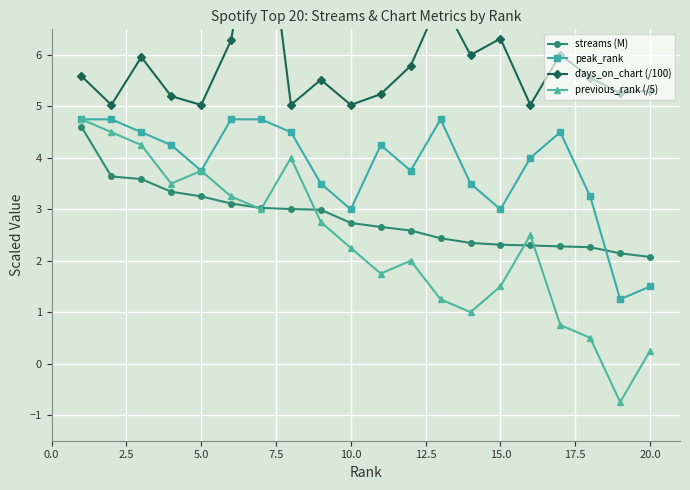

What is the lowest value of the peak_rank series?

1.2